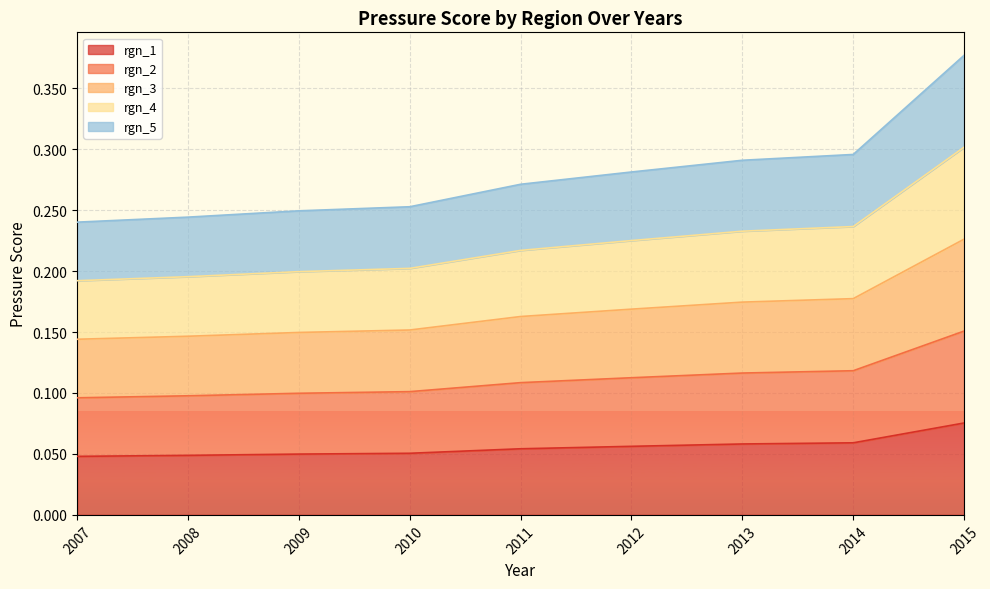

What value does the rgn_4 series have at 2014?

0.2